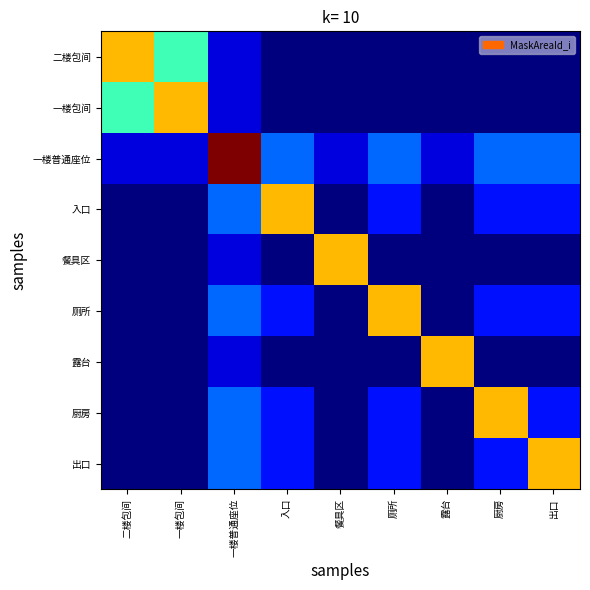

Which series has the largest range (max minus min)?

一楼普通座位